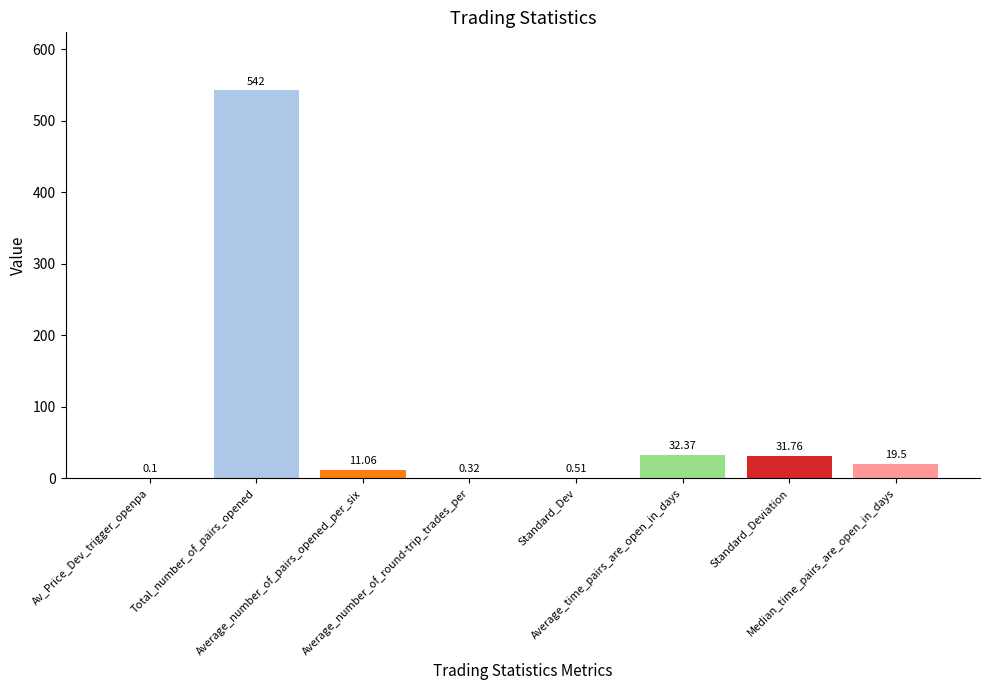

What is the ratio of the value at Total_number_of_pairs_opened to the value at Standard_Deviation?

17.1